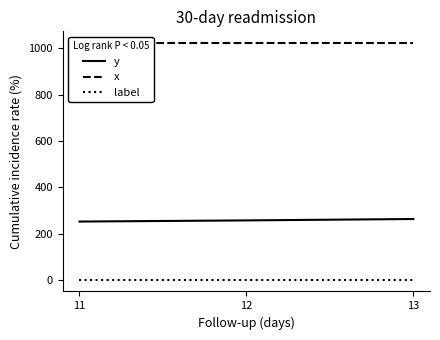

What is the total value across all series at 13?

1287